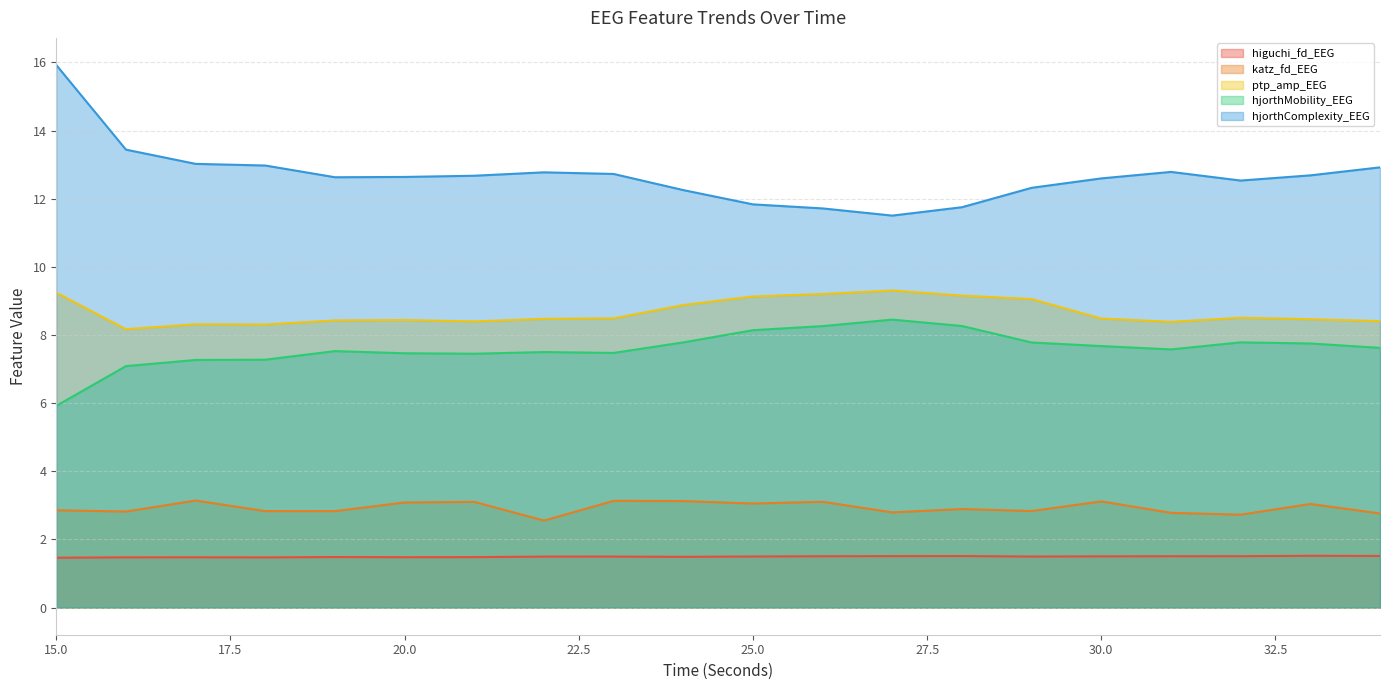

True or false: hjorthComplexity_EEG and katz_fd_EEG intersect in this chart.

False